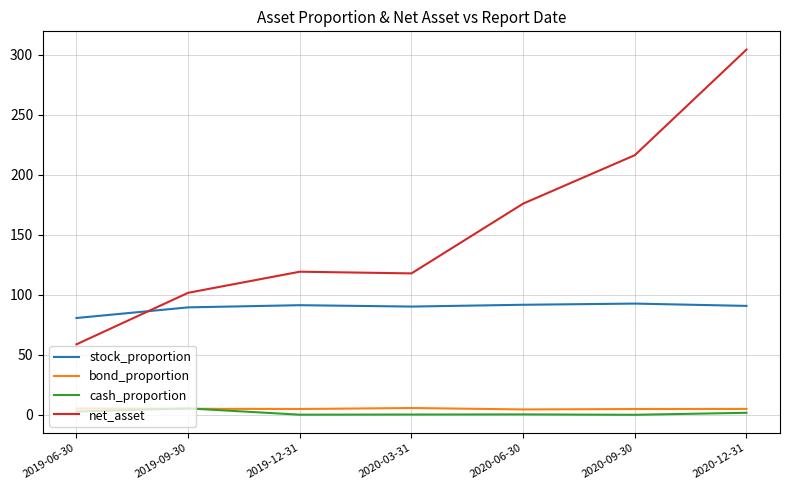

The value of net_asset at 2019-09-30 is 62.6. True or false?

False